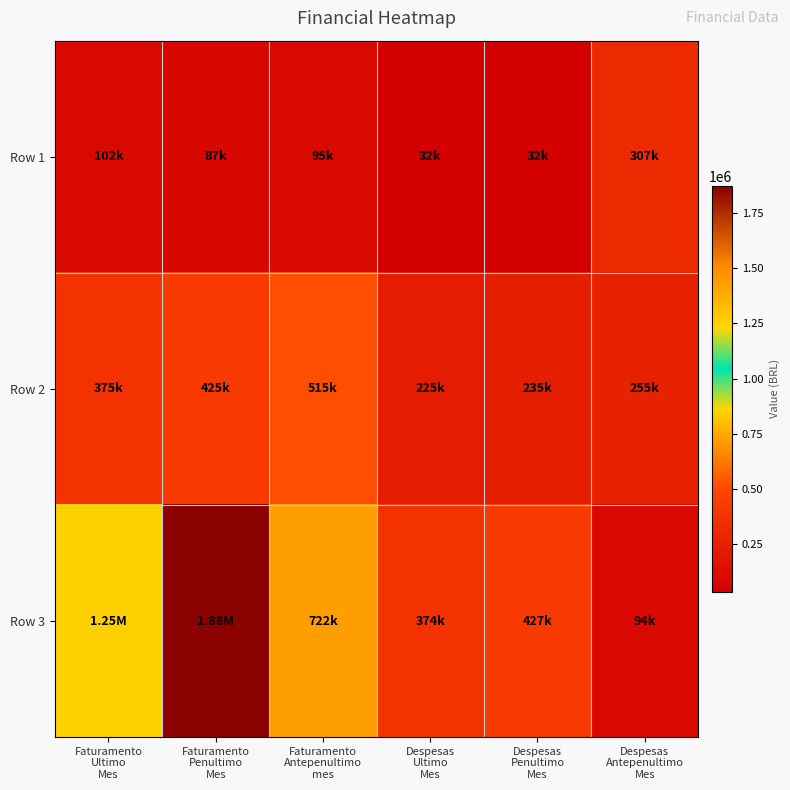

Between Faturamento Penultimo Mes and Despesas Antepenultimo Mes, which series saw the biggest shift?

Row 3